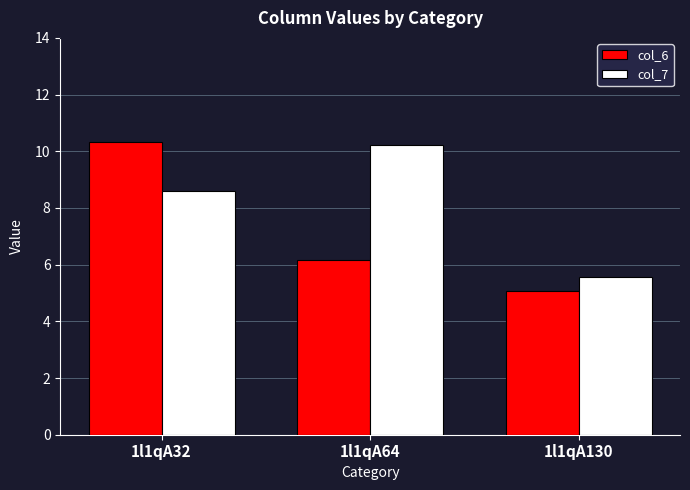

How many bars are there in total?

6